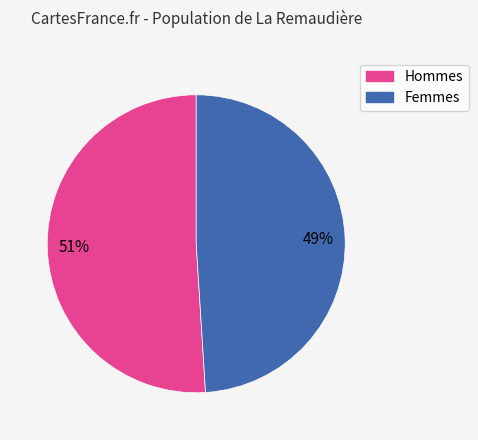

Does any single category account for the majority?

Yes